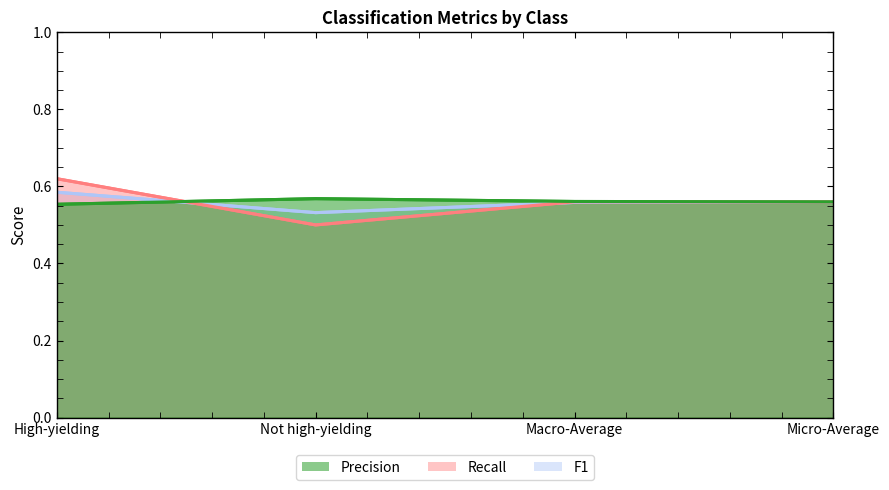

List the labels in order of Precision value, smallest first.

High-yielding, Micro-Average, Macro-Average, Not high-yielding